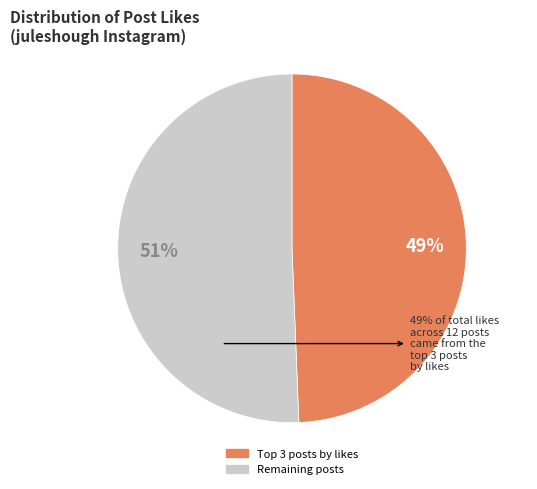

To the nearest percent, what is the average slice percentage?

50%